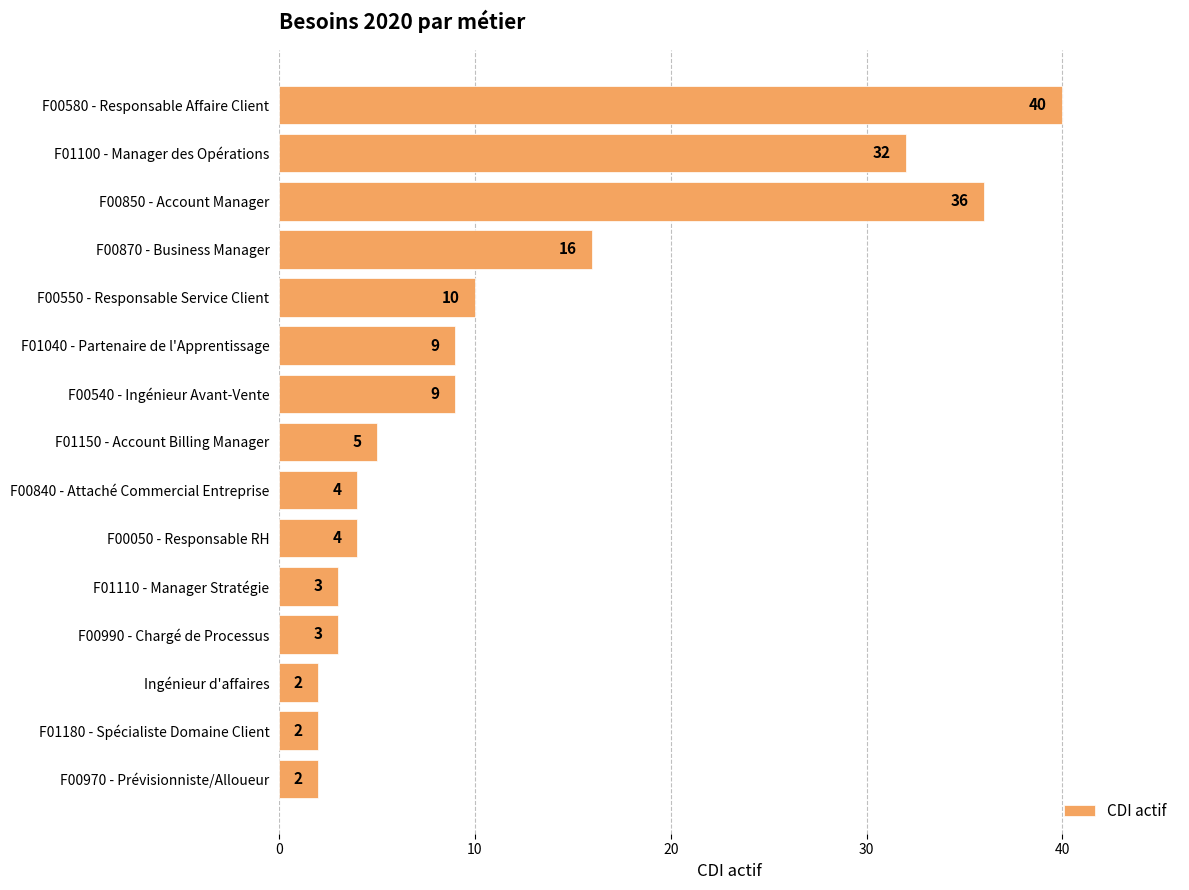

Read the value at F01040 - Partenaire de l'Apprentissage, to the nearest 5.

10